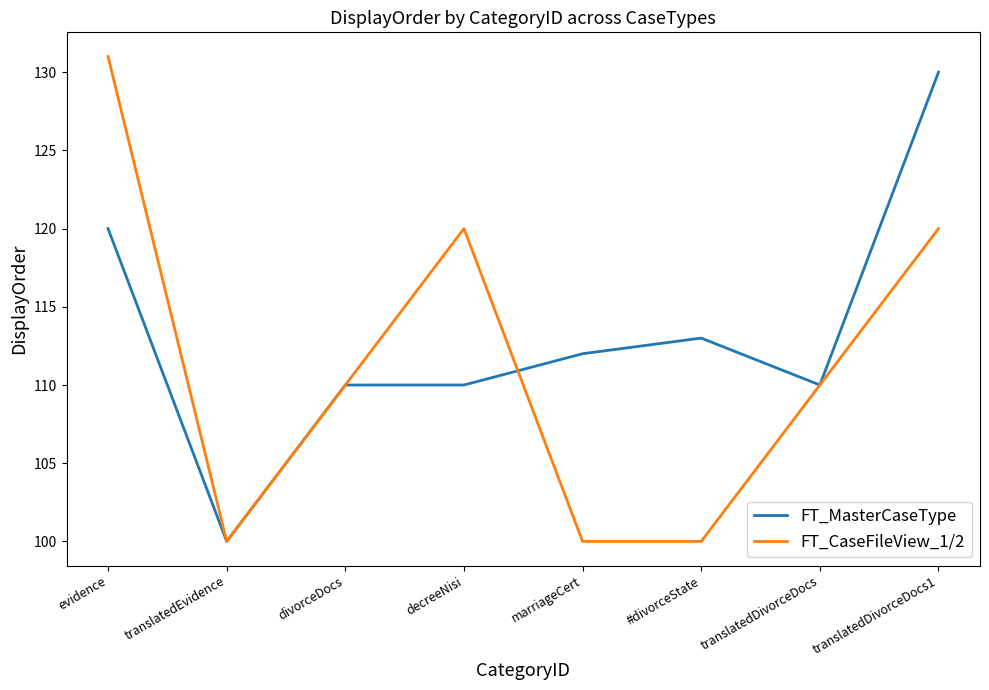

What is the sum of the FT_MasterCaseType values at divorceDocs and decreeNisi?

220